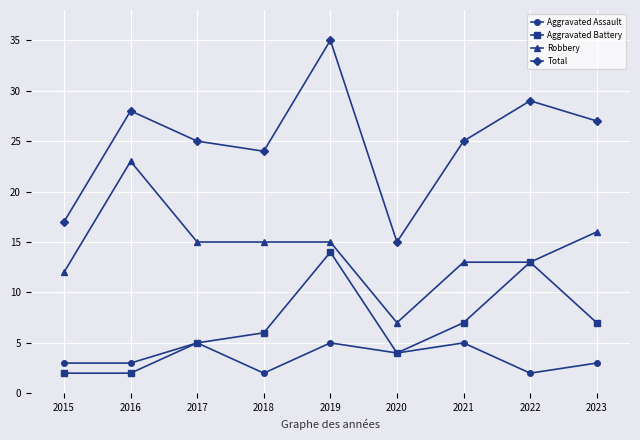

The value of Aggravated Assault at 2019 is 5. True or false?

True